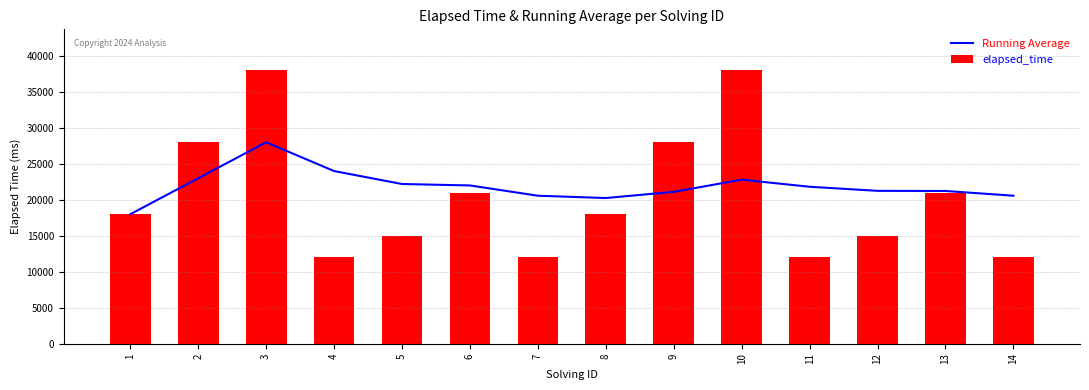

What is the maximum value for Running Average?

28000.0